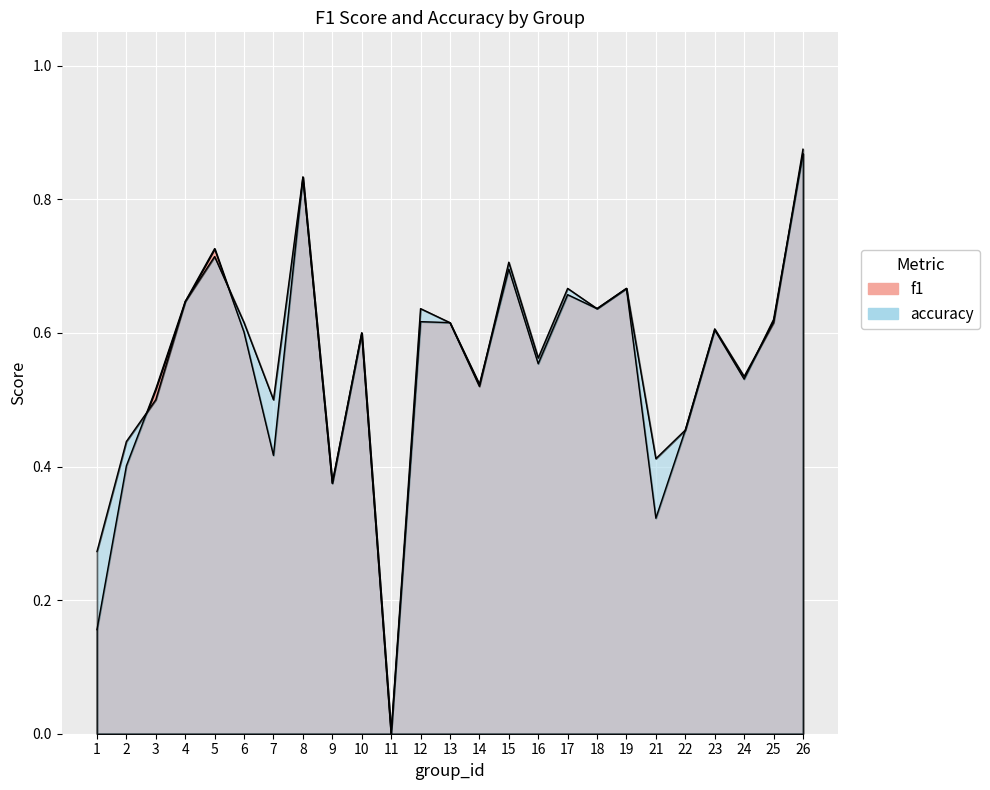

Rank the categories by accuracy value from highest to lowest.

26, 8, 5, 15, 17, 19, 4, 12, 18, 6, 13, 25, 23, 10, 16, 24, 14, 3, 7, 22, 2, 21, 9, 1, 11